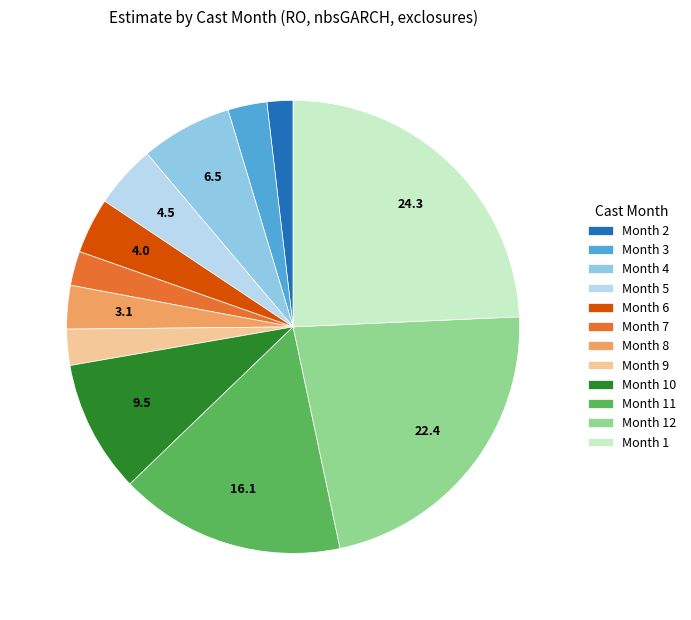

Which slice is the smallest?

Month 2